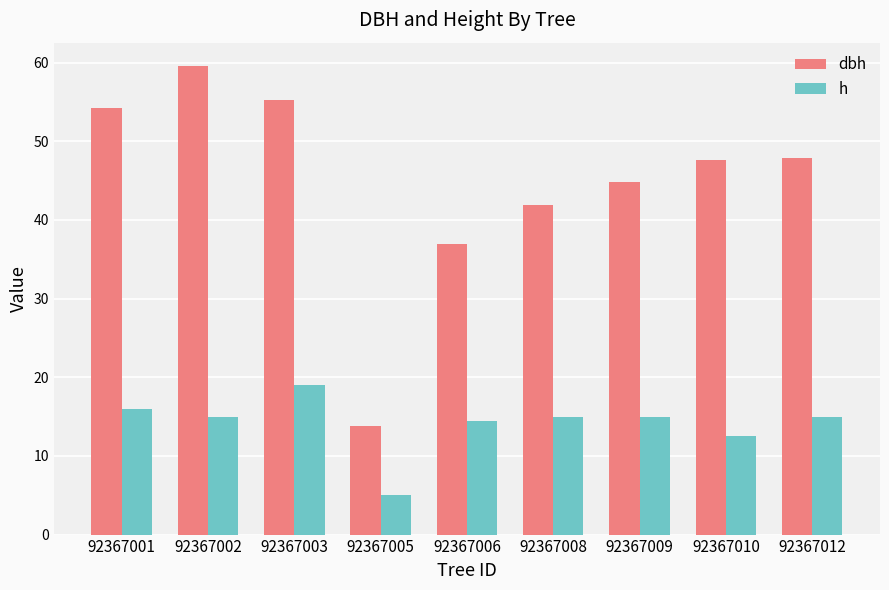

List the series in order of their peak value, lowest first.

h, dbh